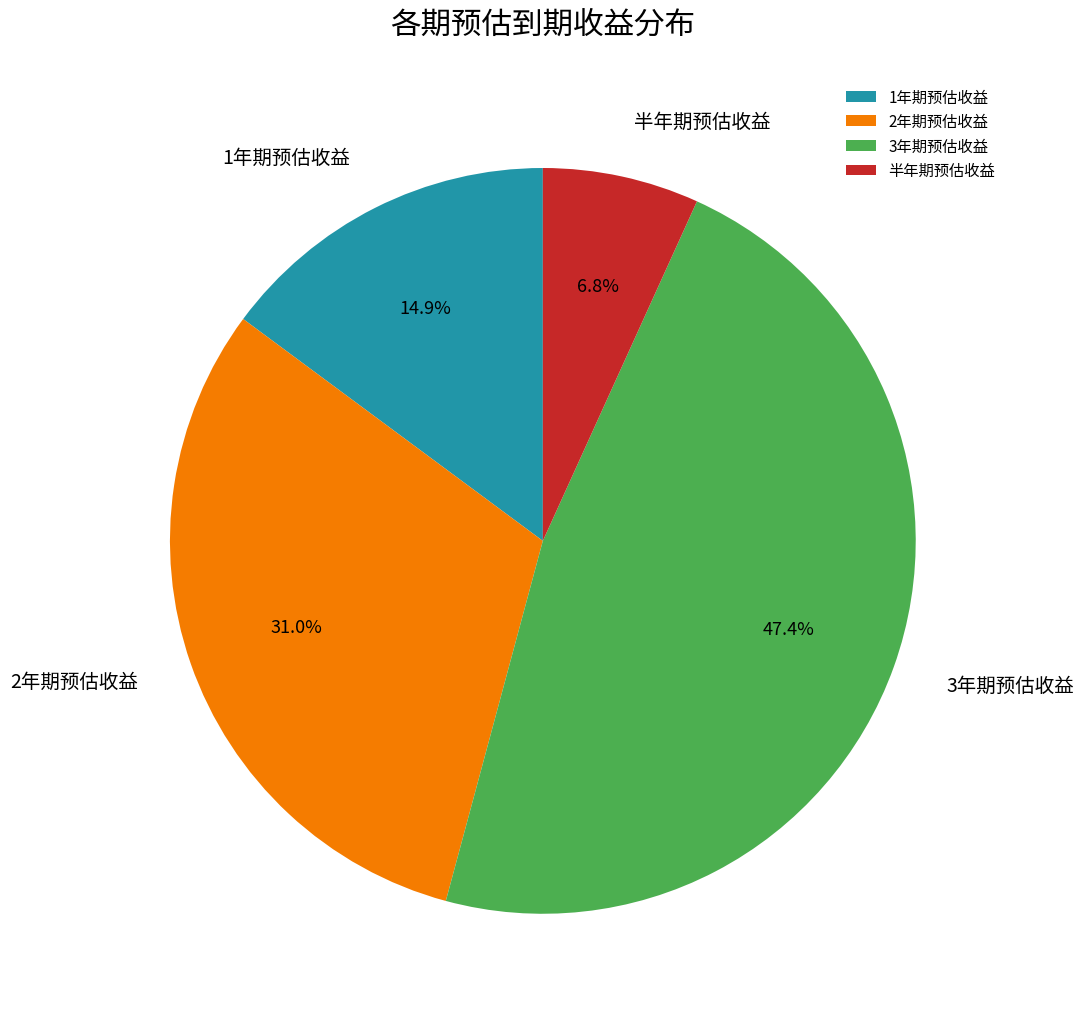

Between 2年期预估收益 and 半年期预估收益, which is larger?

2年期预估收益